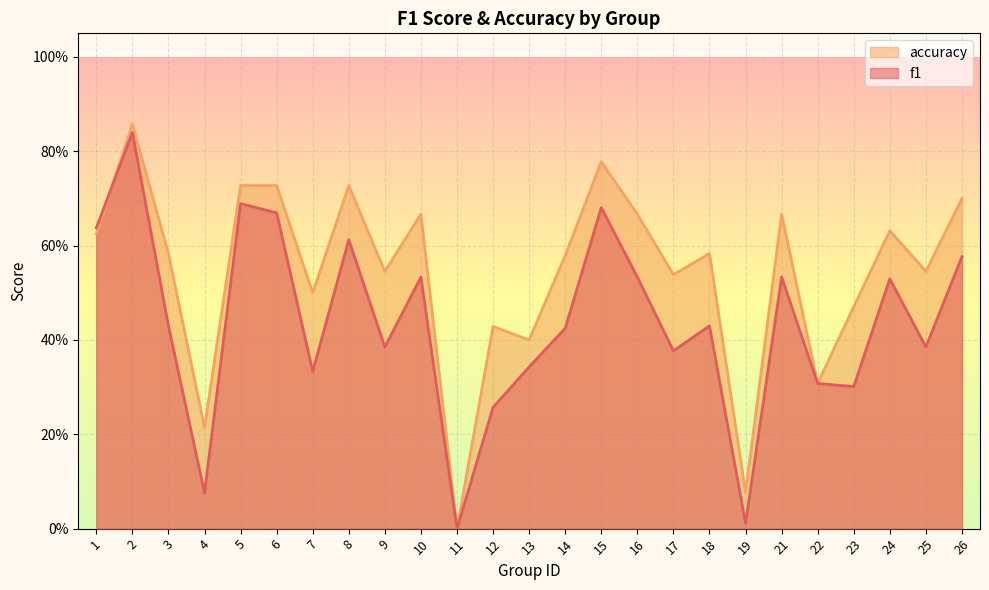

Which has a higher value, 14 or 21?

21